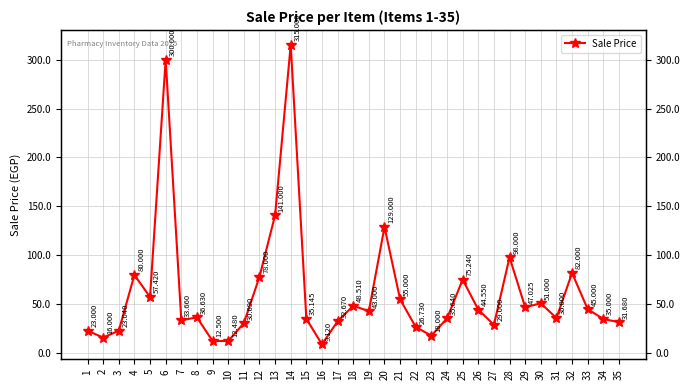

Where is the first local maximum?

4